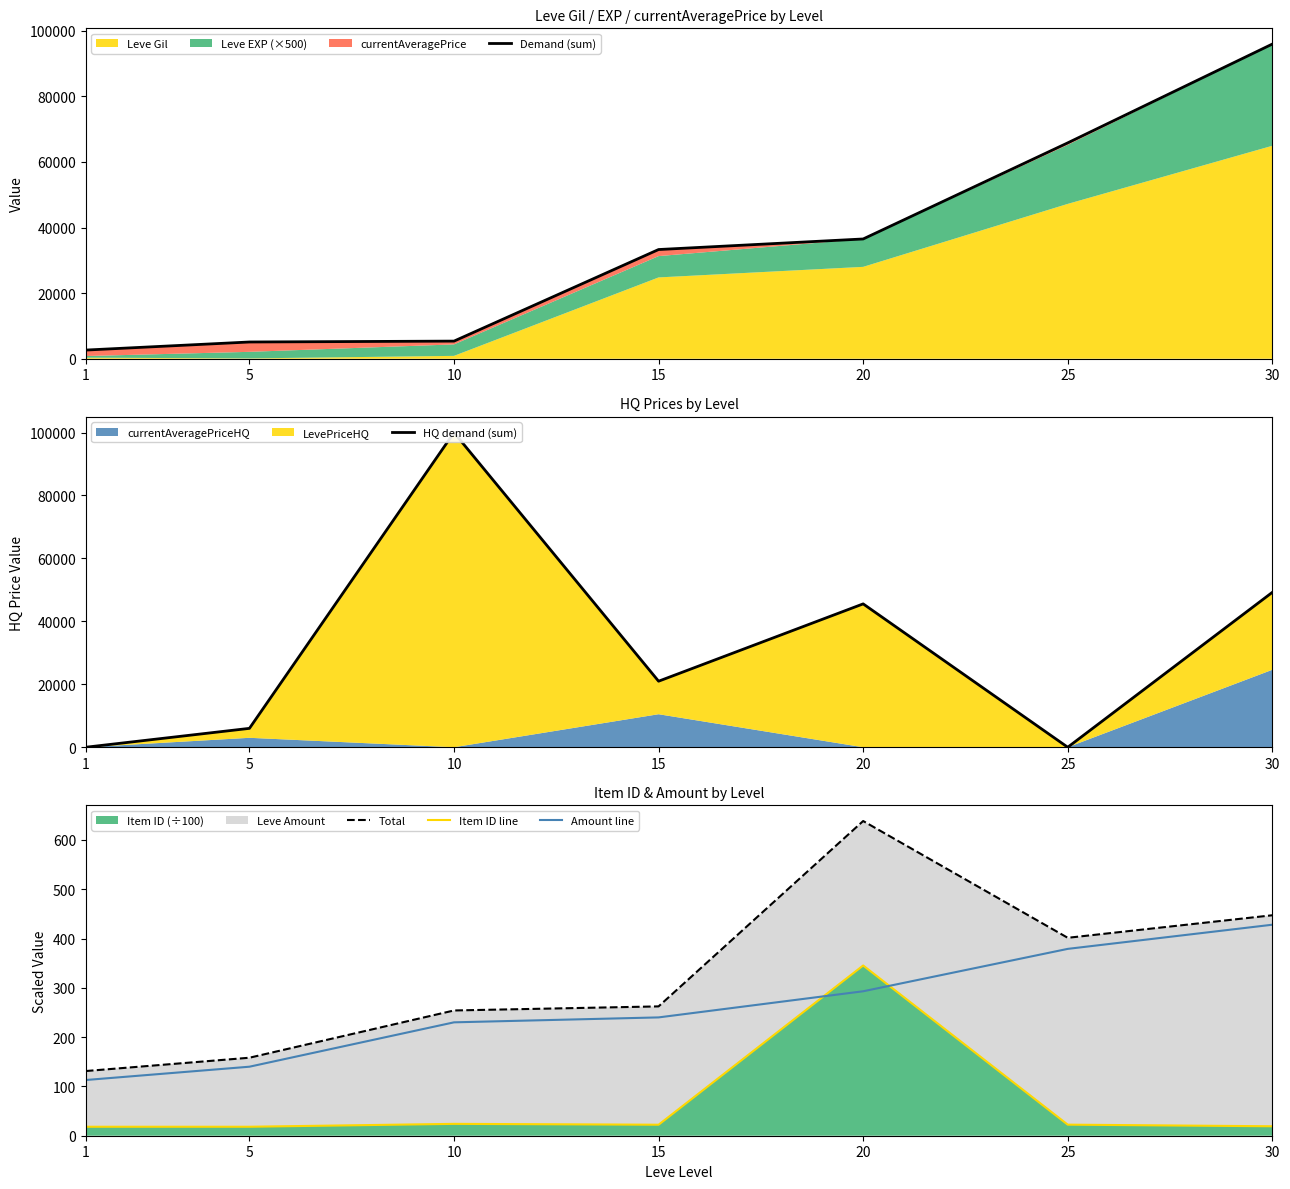

True or false: Item ID line and Demand (sum) cross at least once.

False